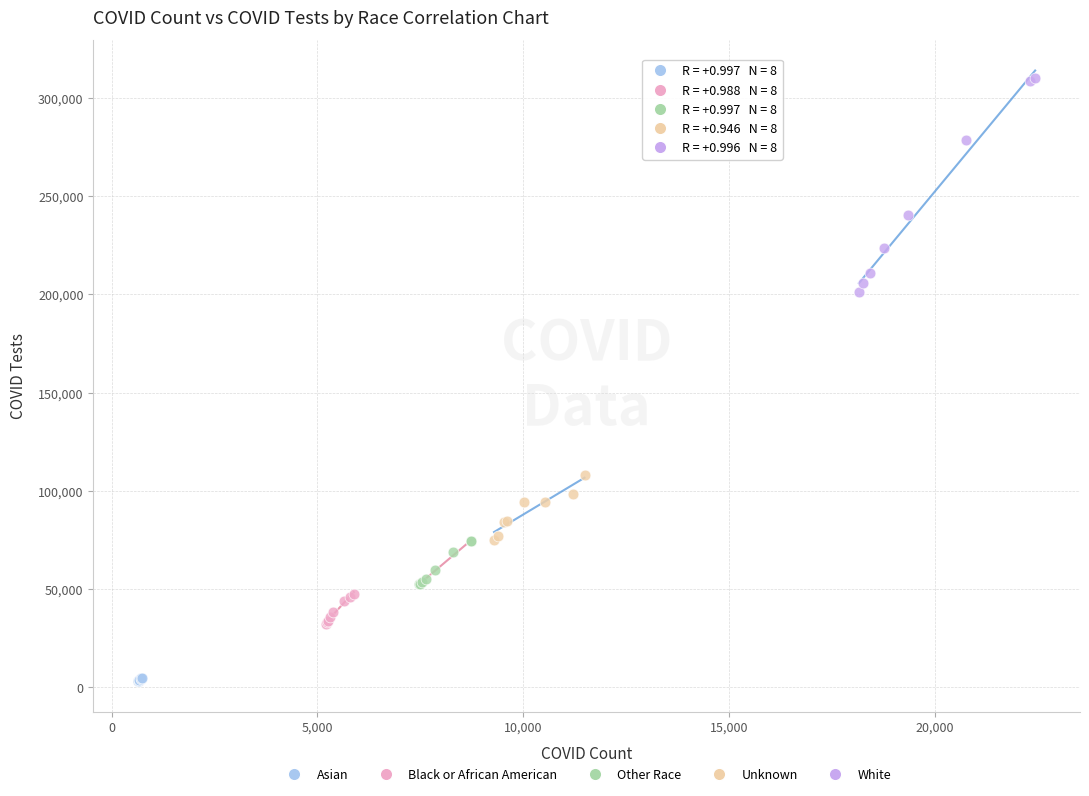

Which series has the widest spread of Y values?

White